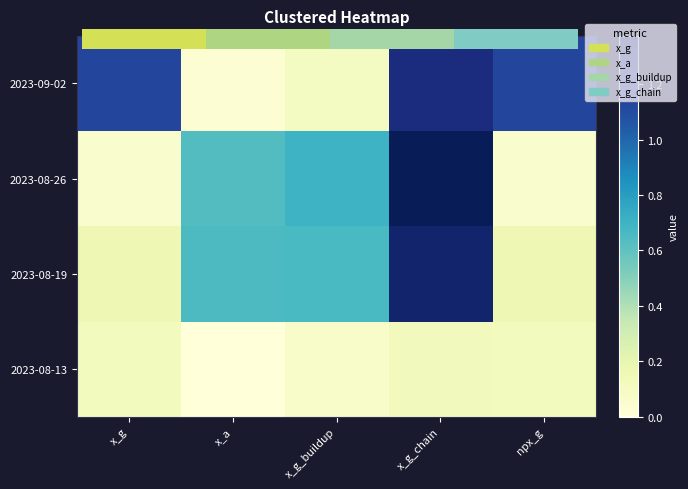

What is the average value of the 2023-08-26 series?

0.6